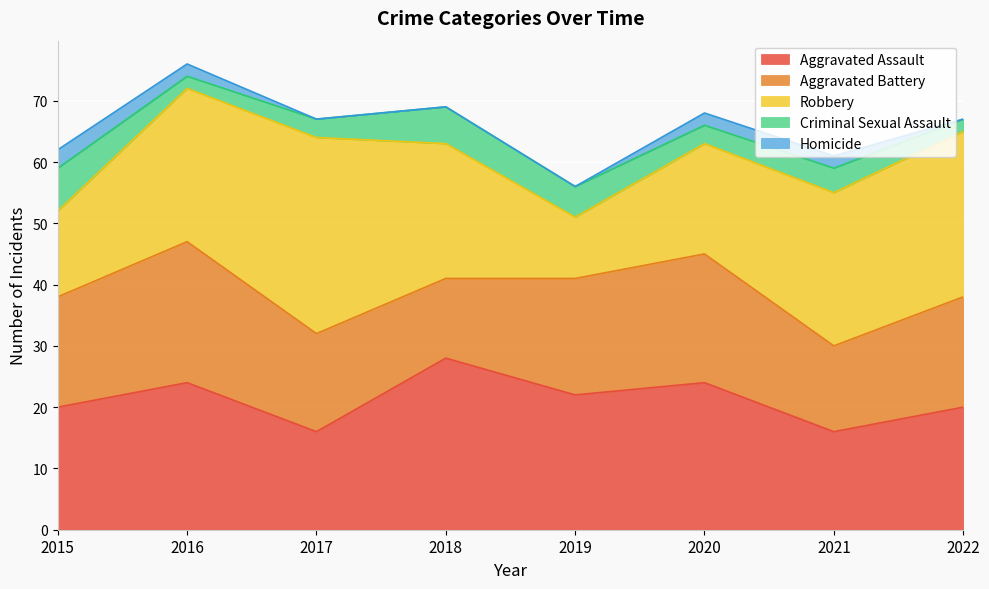

What is the highest value of the Aggravated Assault series?

28